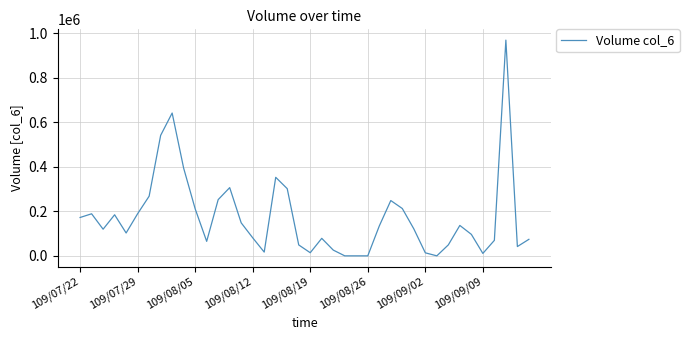

True or false: the data has more than 1 interior local peaks.

True